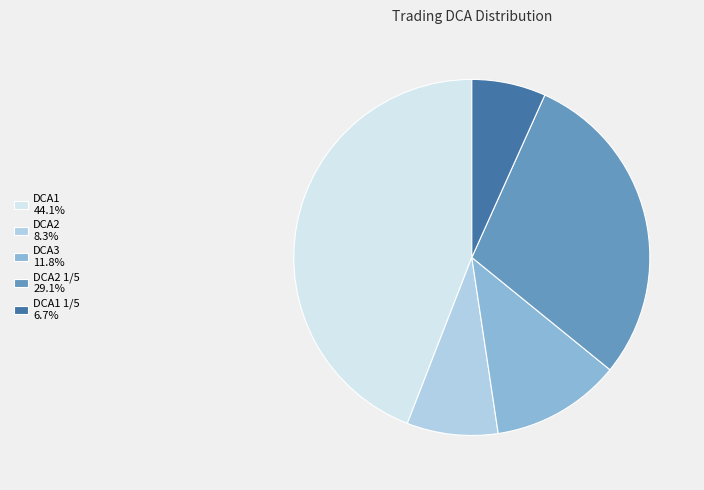

Is the sum of DCA1 1/5 6.7% and DCA2 1/5 29.1% greater than half?

No